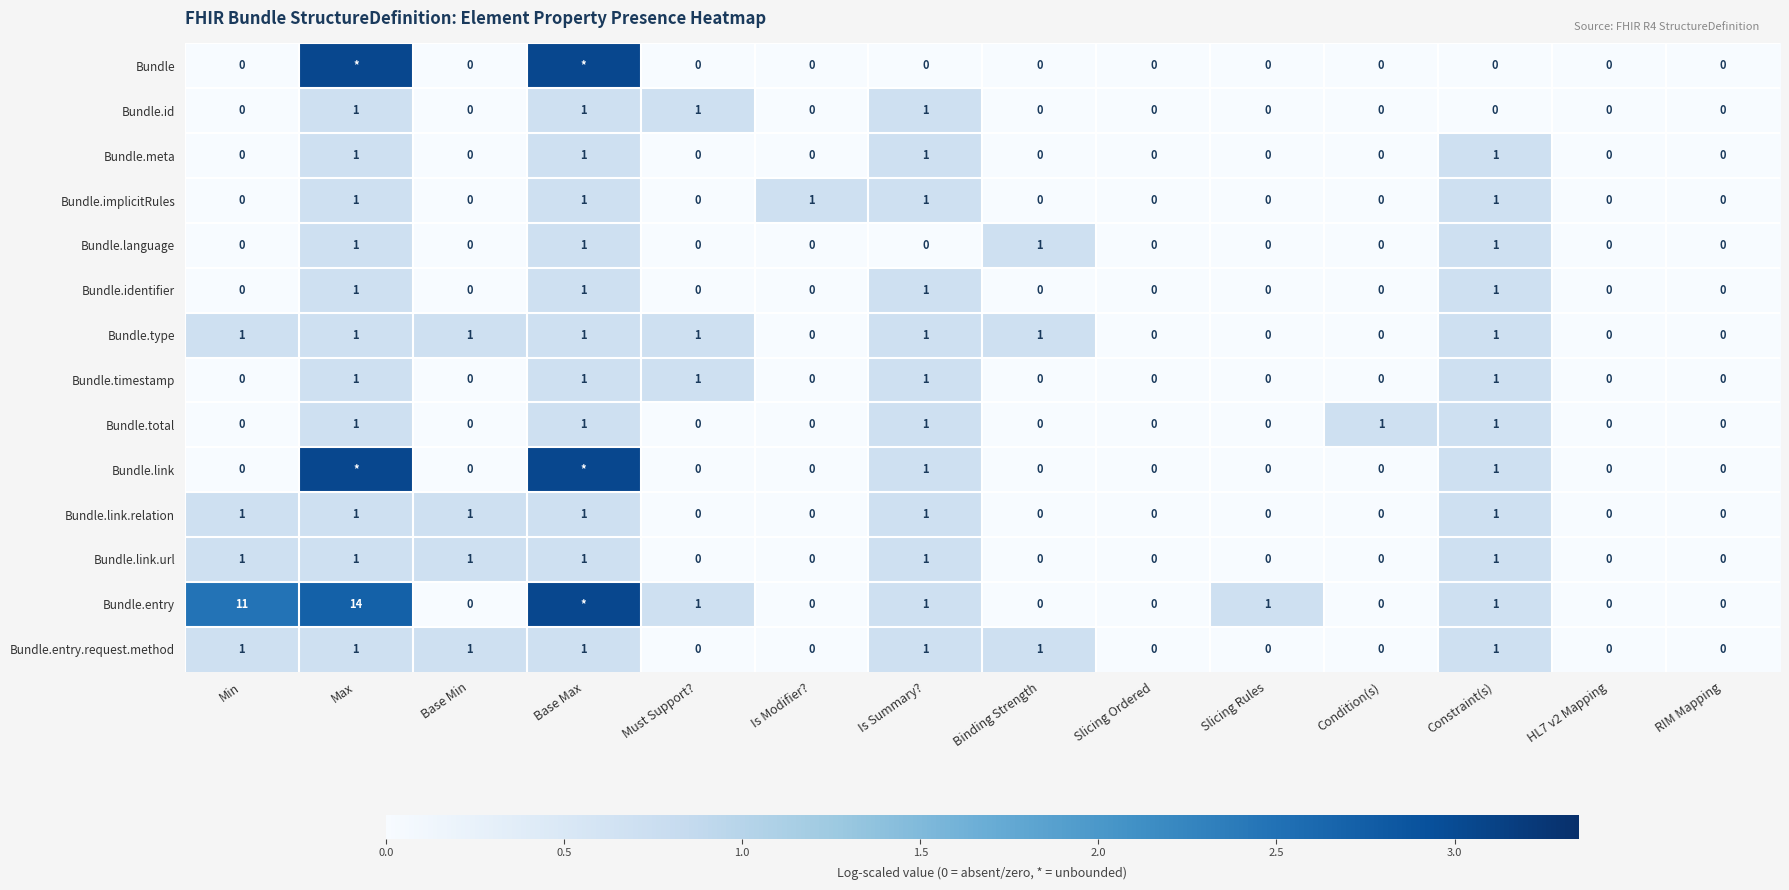

Is the value of Bundle.entry.request.method at Base Min greater than the value of Bundle at Must Support??

Yes